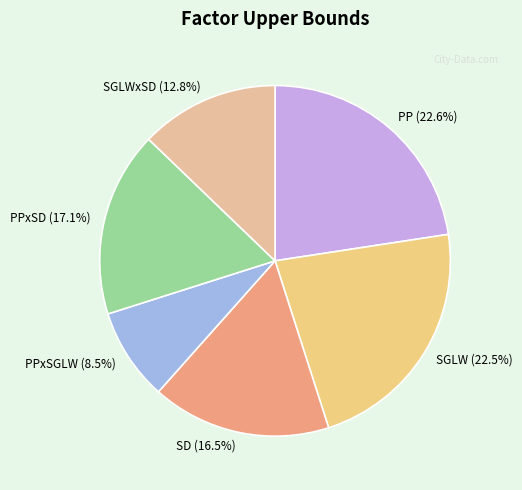

Which has a higher value, SD or PPxSD?

PPxSD